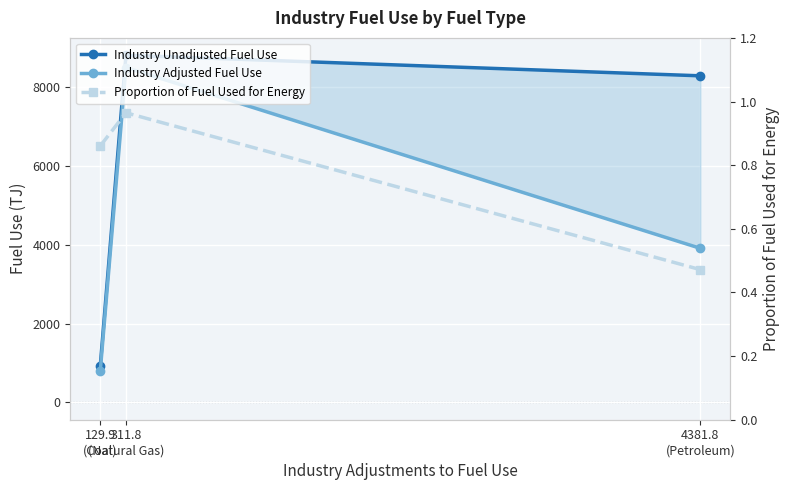

What are all the series names shown in the legend?

Industry Unadjusted Fuel Use, Industry Adjusted Fuel Use, Proportion of Fuel Used for Energy